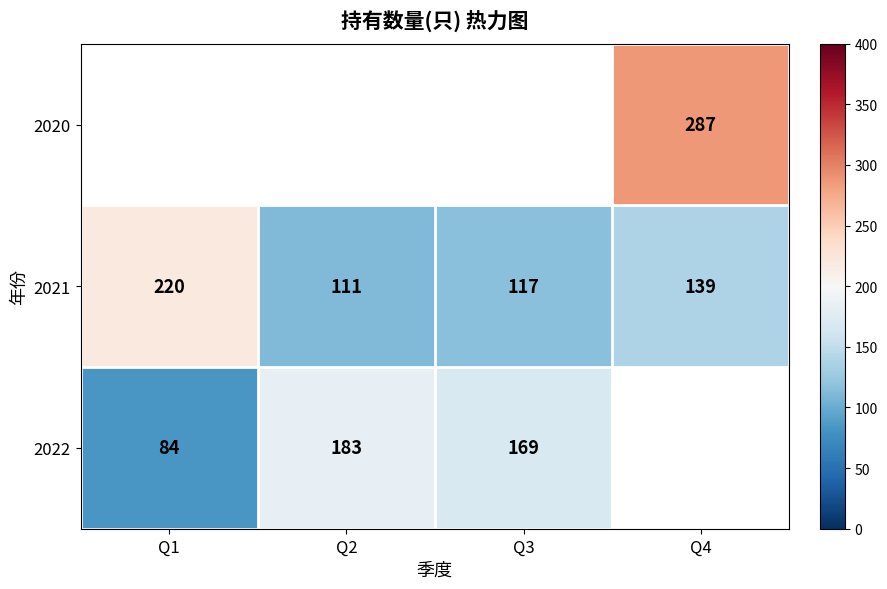

Which category has the highest value across all series?

Q4